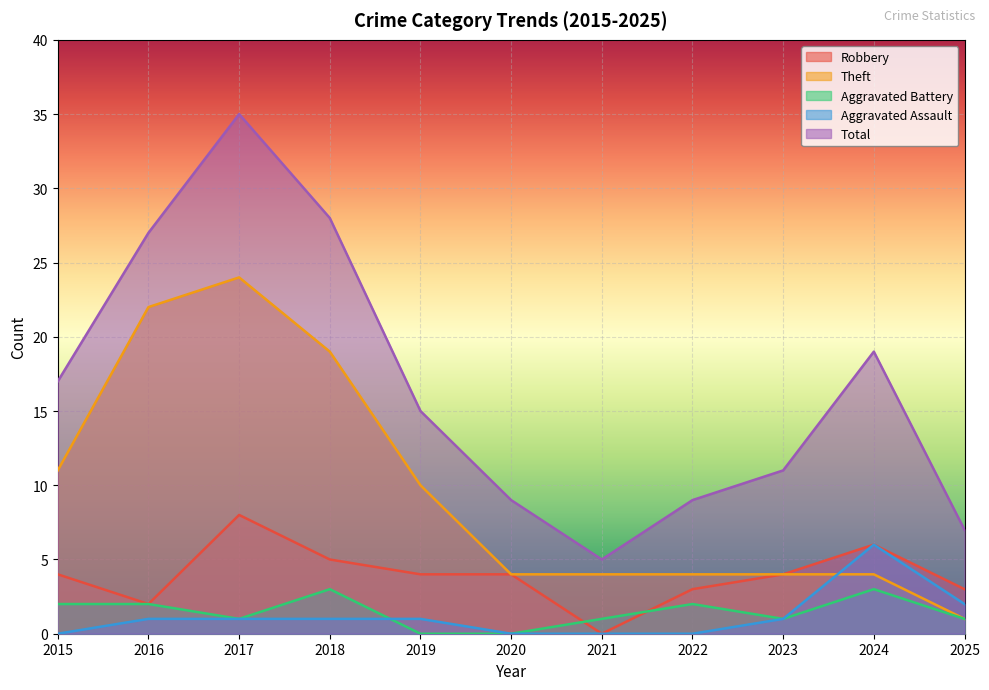

Is it true that Robbery equals 6 at 2024?

True